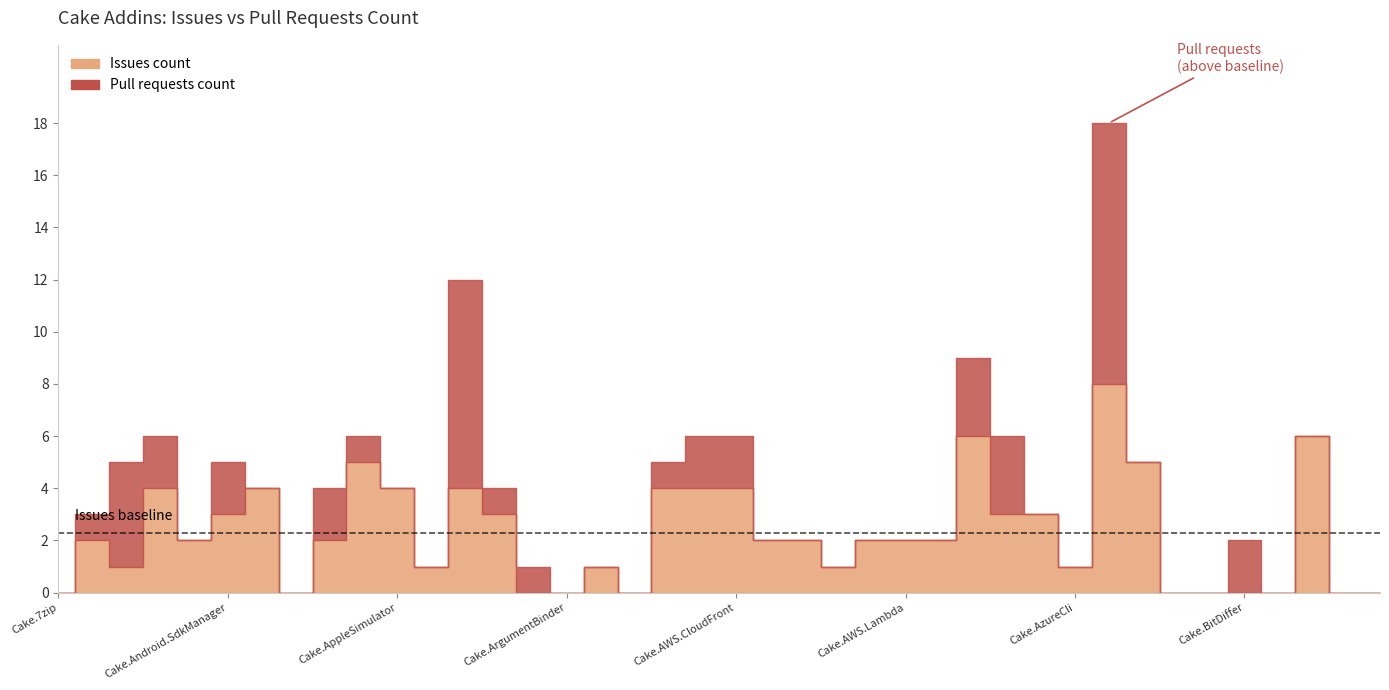

What is the difference between the maximum and minimum values in the Pull requests count series?

10